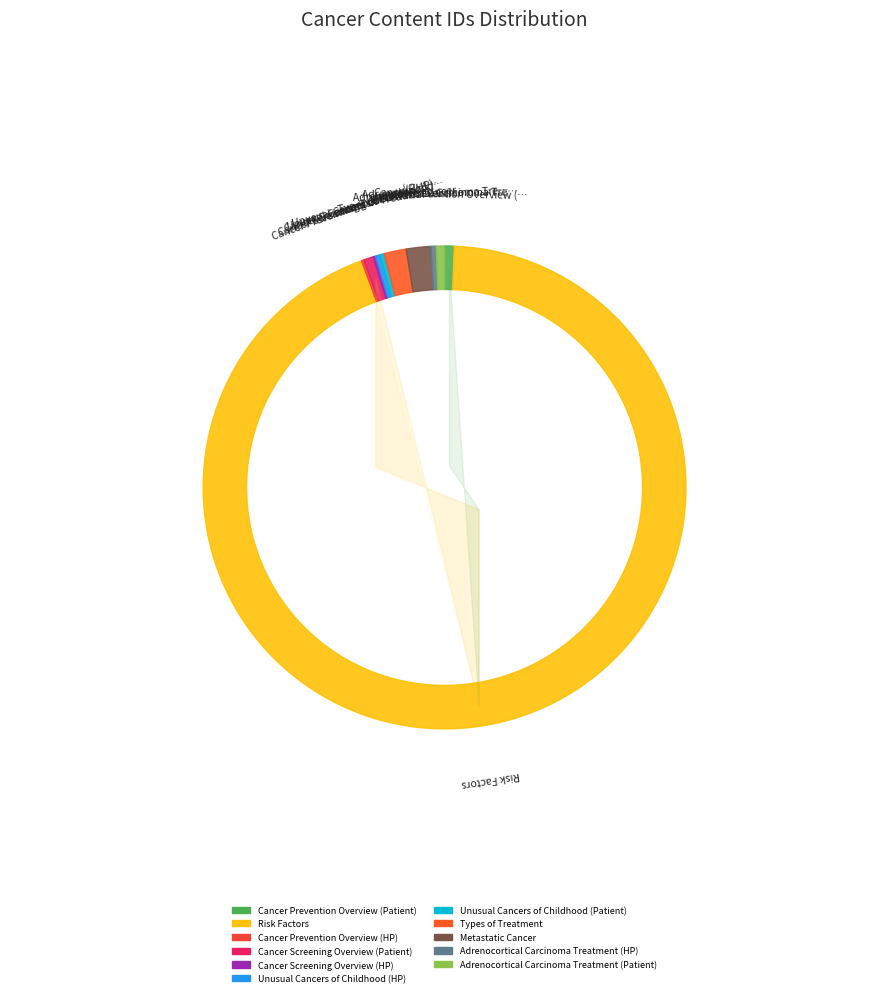

To the nearest percent, what portion does Cancer Screening Overview (Patient) represent?

1%